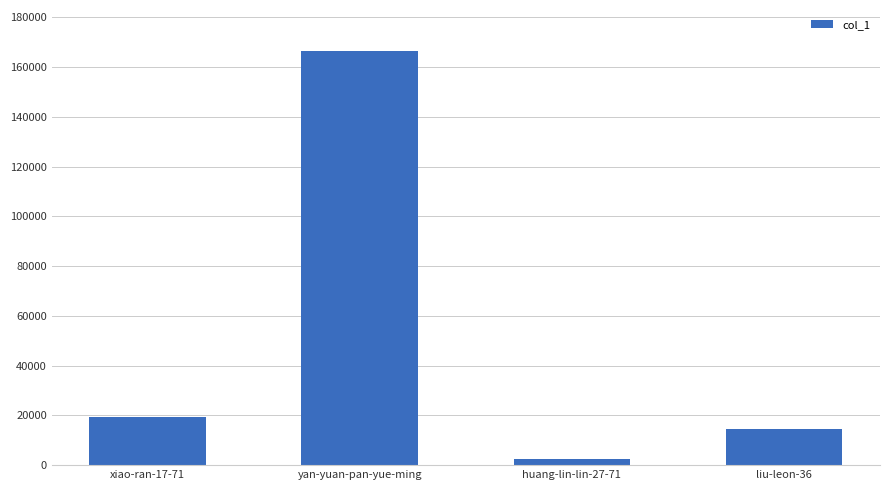

How many values are below 19191?

2